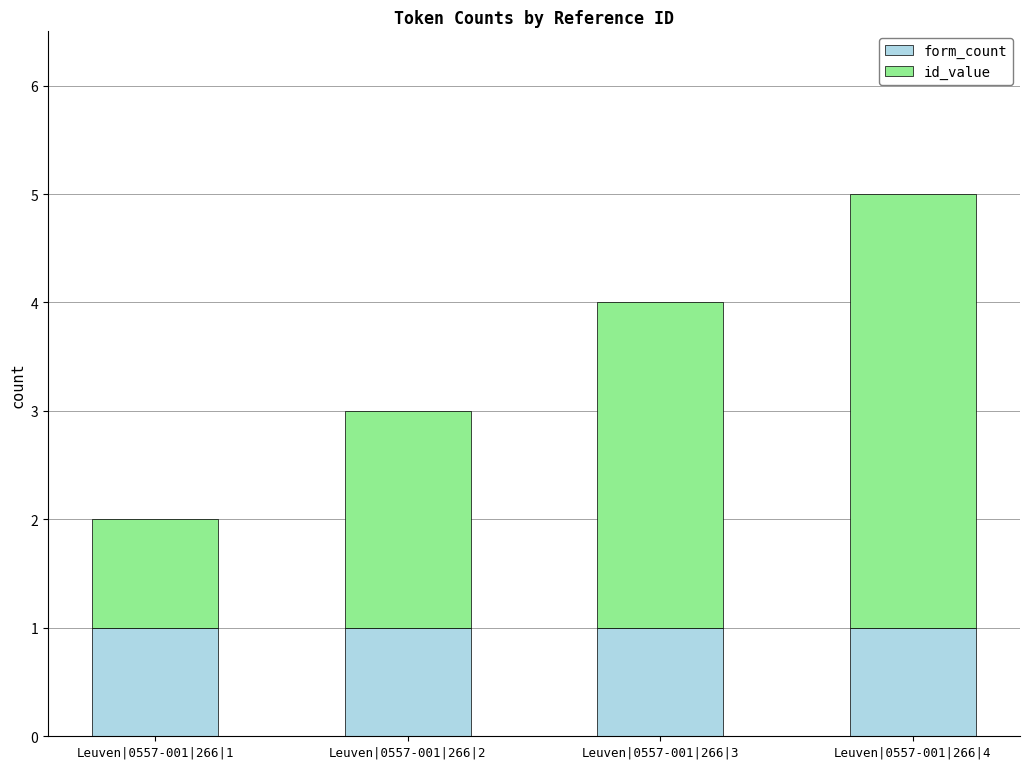

At which category is the sum across all series the highest?

Leuven|0557-001|266|4